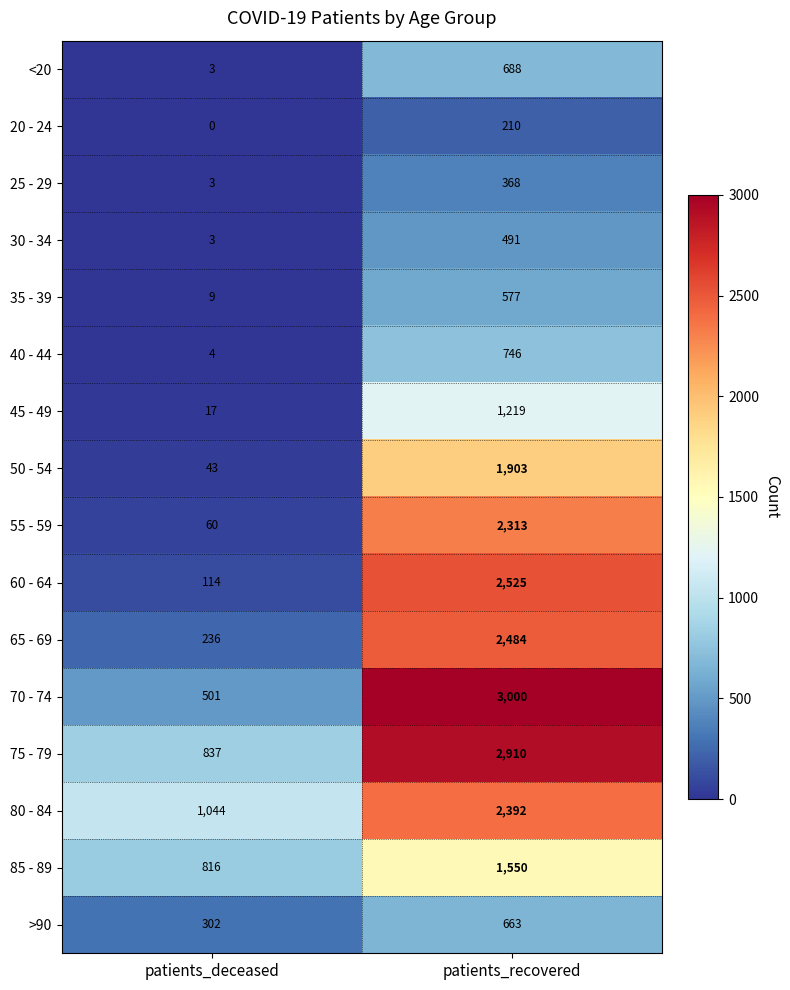

True or false: 60 - 64 has a value of 23 at patients_deceased.

False